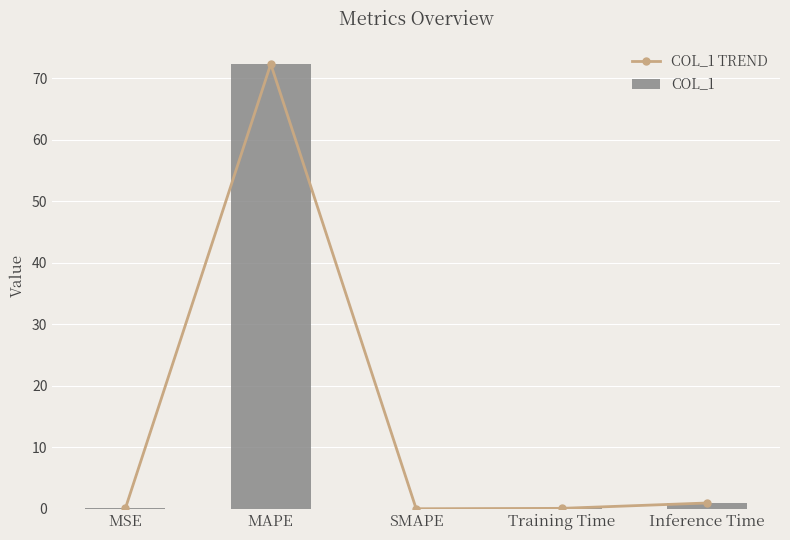

What is the value of the col_1 trend bar at the 2nd from the left?

72.3